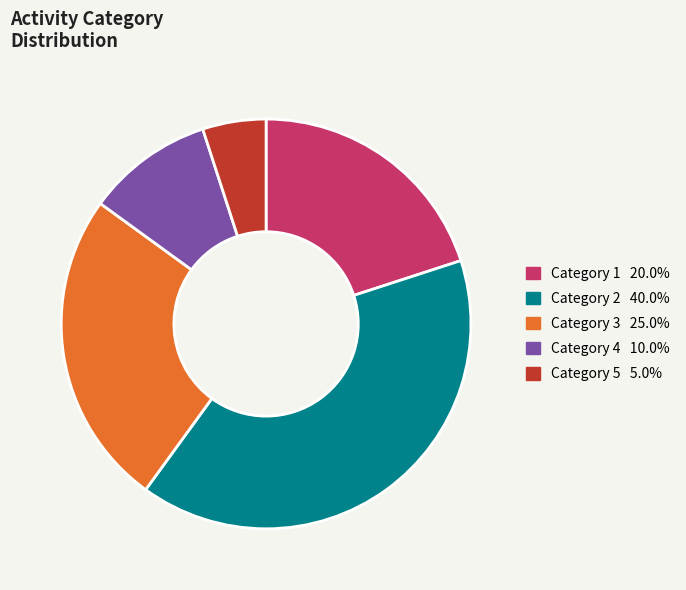

Is there a majority slice in this chart?

No